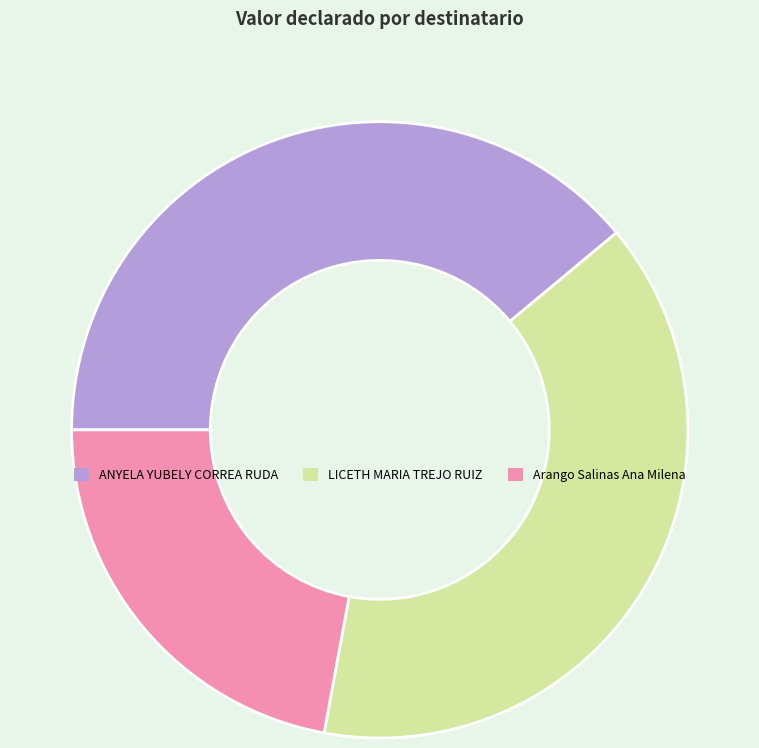

The Arango Salinas Ana Milena slice represents 11% of the pie. True or false?

False